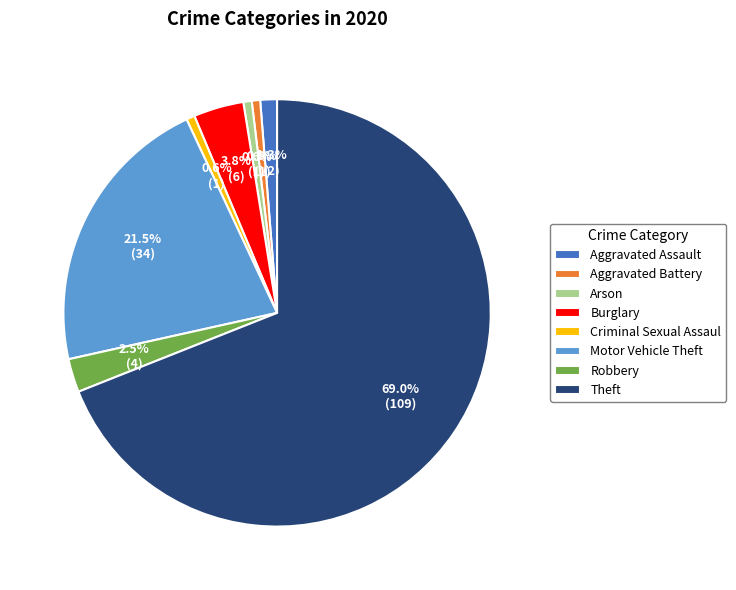

How much of the chart is everything except Aggravated Battery?

99.4%